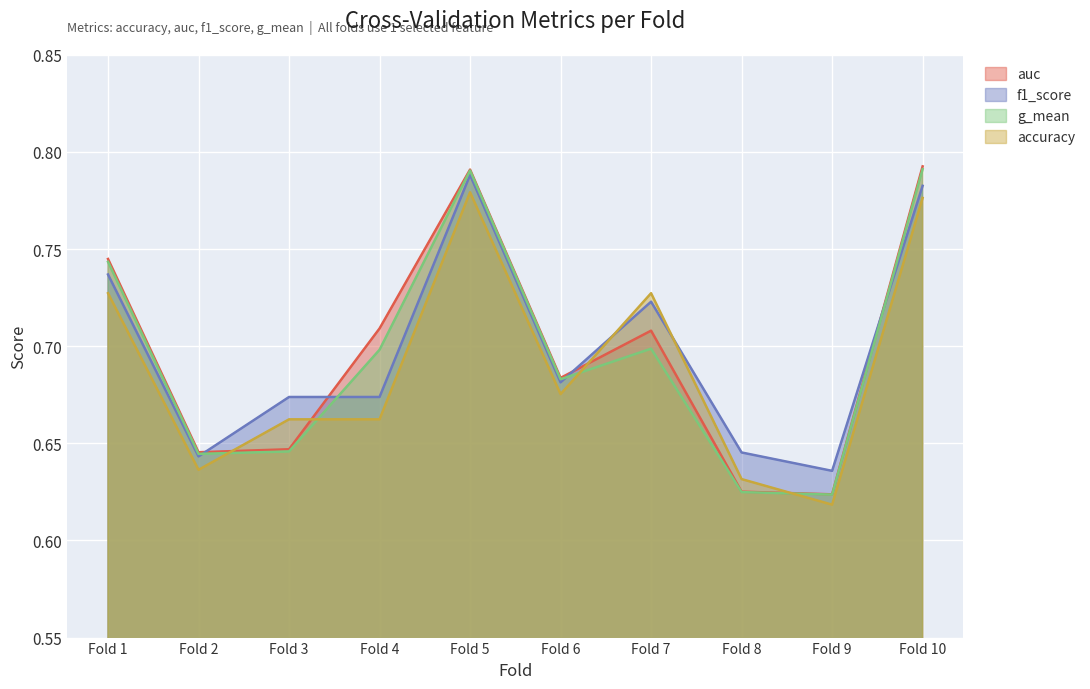

What is the value of the auc point at the 1st from the left?

0.7